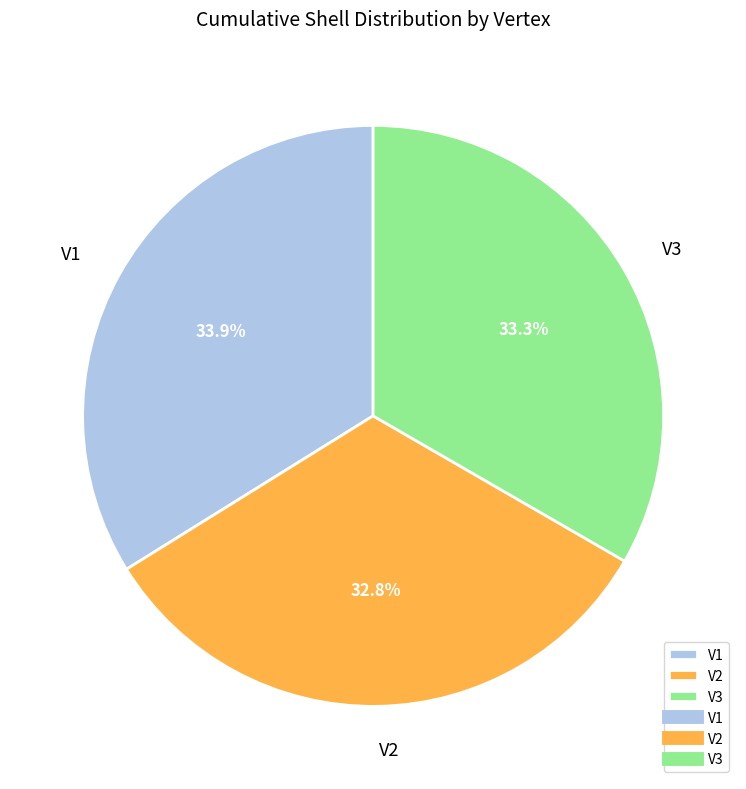

What is the smallest slice in the pie chart?

V2